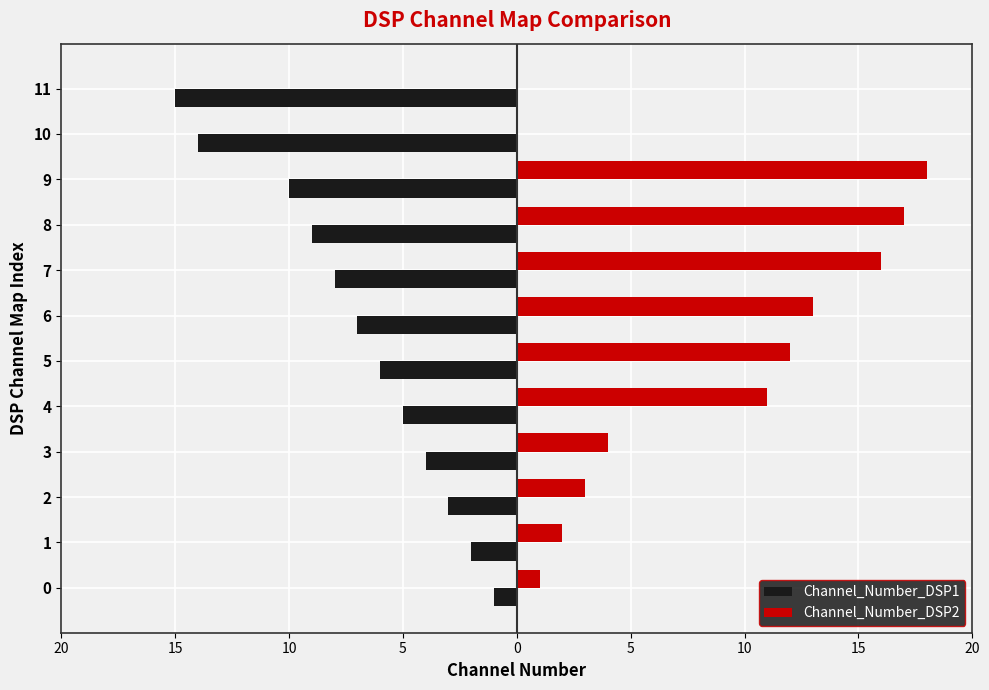

What are all the series names shown in the legend?

Channel_Number_DSP1, Channel_Number_DSP2